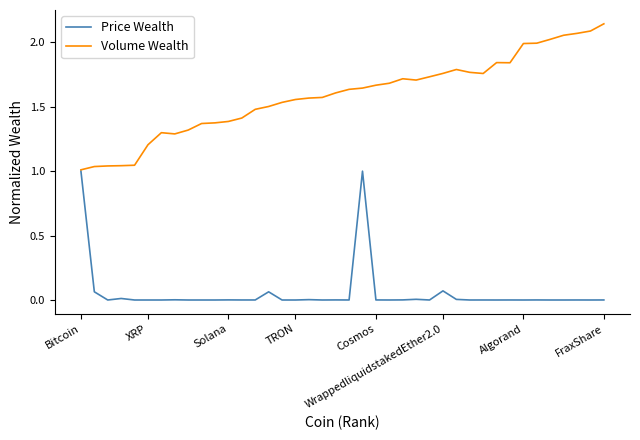

Rank the series by their maximum value, from lowest to highest.

Price Wealth, Volume Wealth